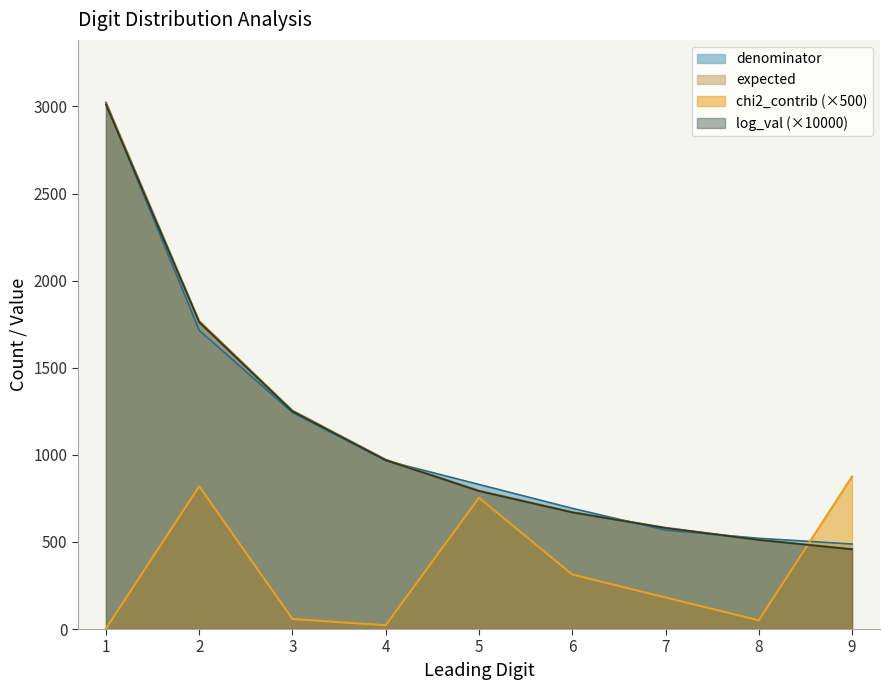

True or false: expected has more than 0 interior local peaks.

False